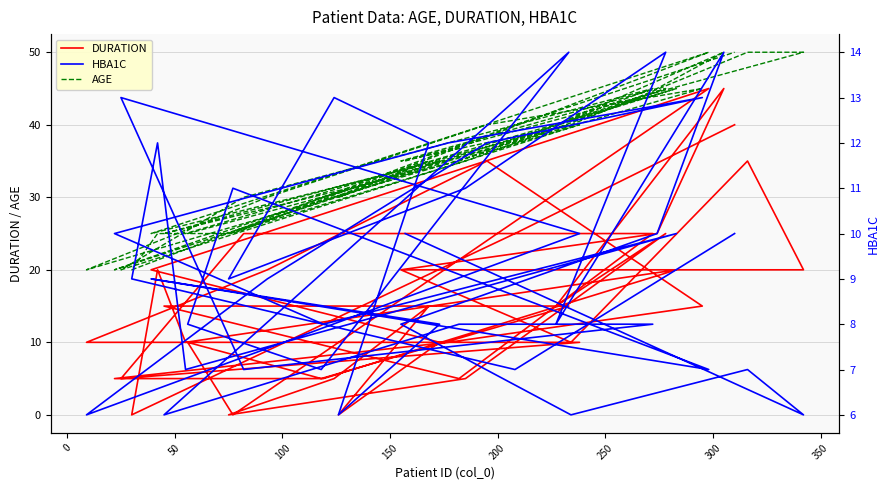

At which category does DURATION reach its first local valley?

100